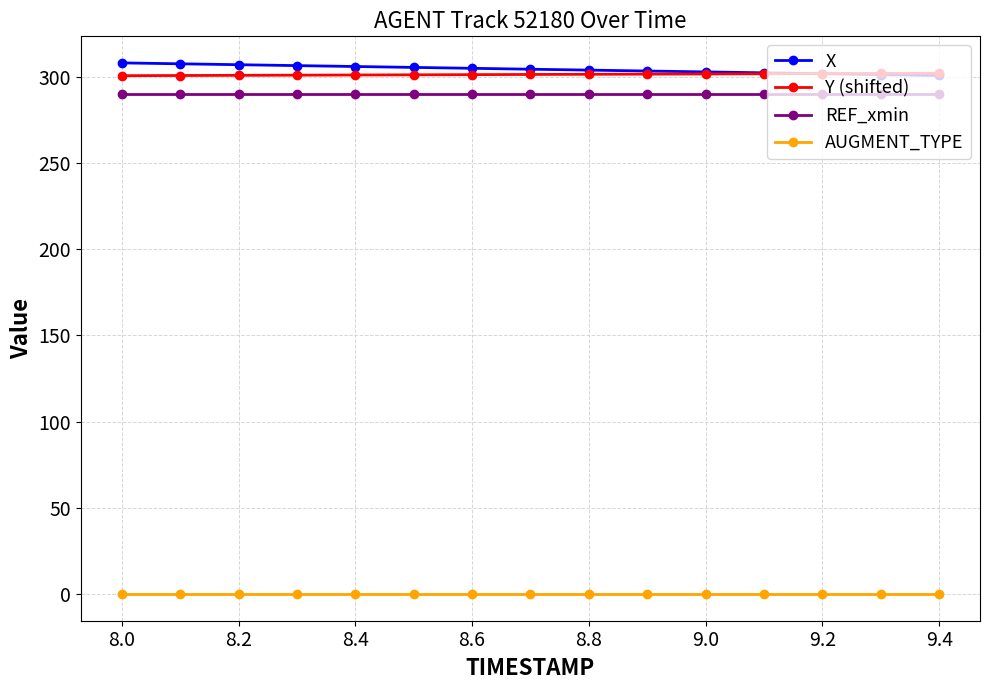

At how many categories does at least one series exceed 248?

15